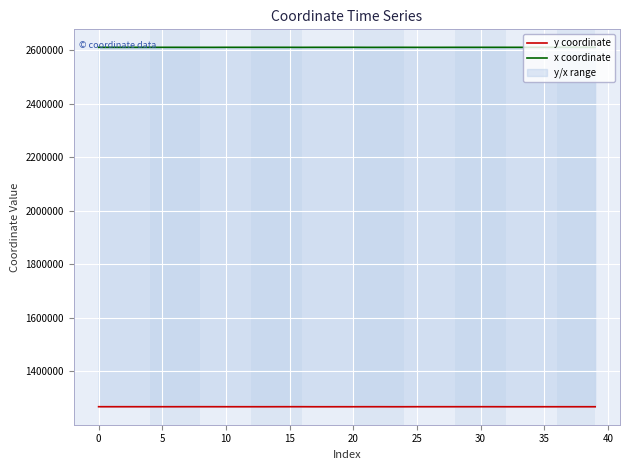

What is the sum of the x coordinate values at 35 and 18?

5220276.9